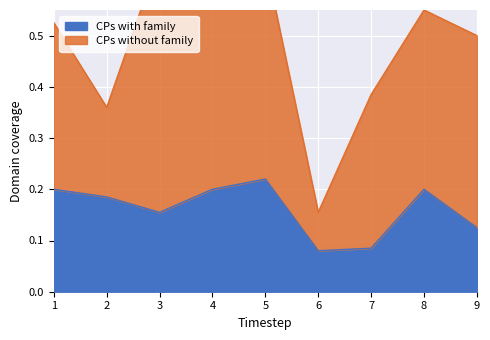

Which label corresponds to the largest value in the chart?

5